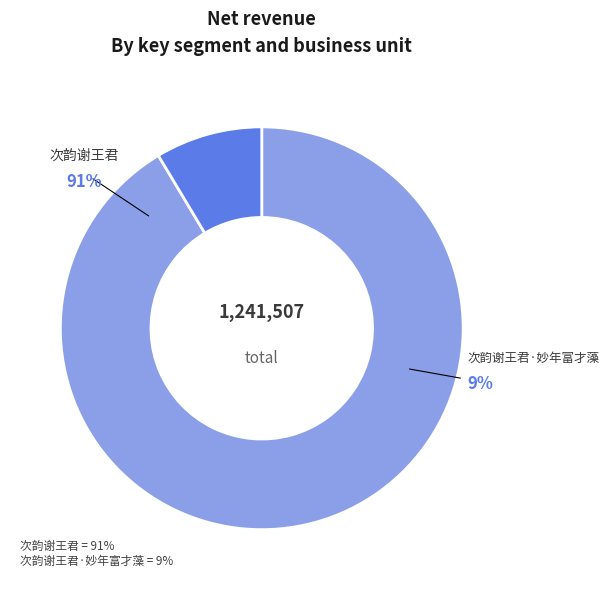

What is the majority slice?

次韵谢王君